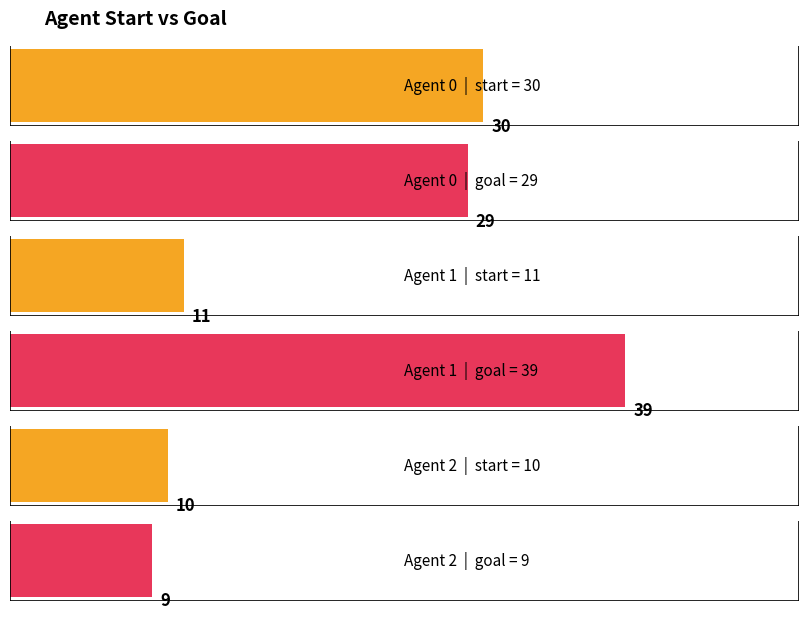

Which series has the largest total across all categories?

goal